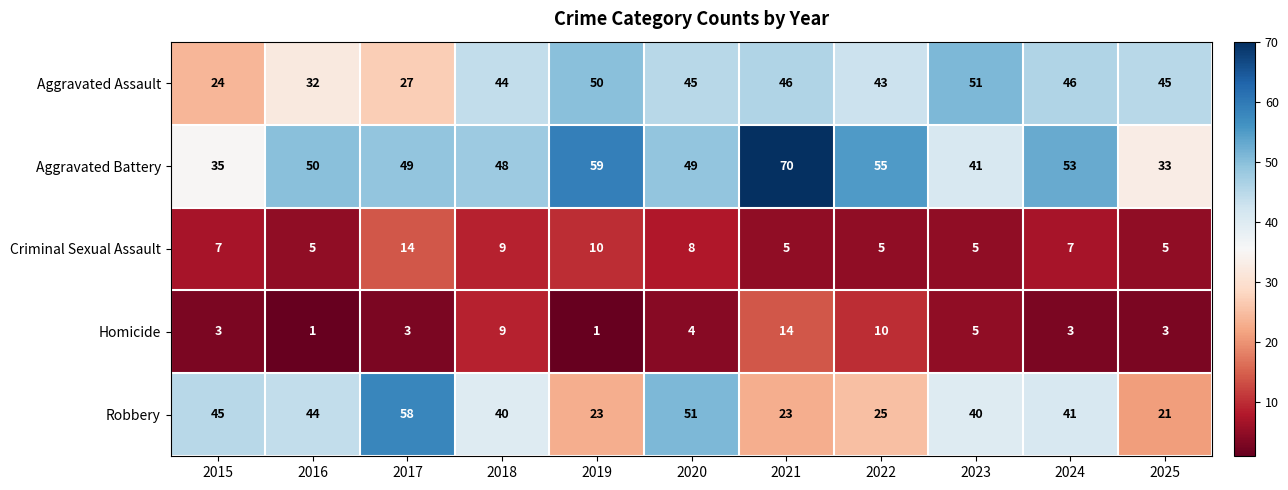

At 2020, list the series in order from smallest to largest.

Homicide, Criminal Sexual Assault, Aggravated Assault, Aggravated Battery, Robbery